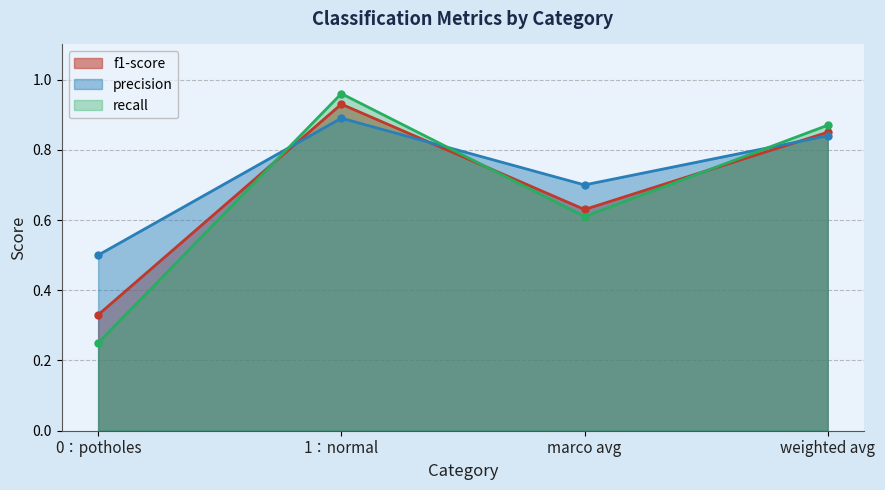

Where is the first local maximum for f1-score?

1：normal